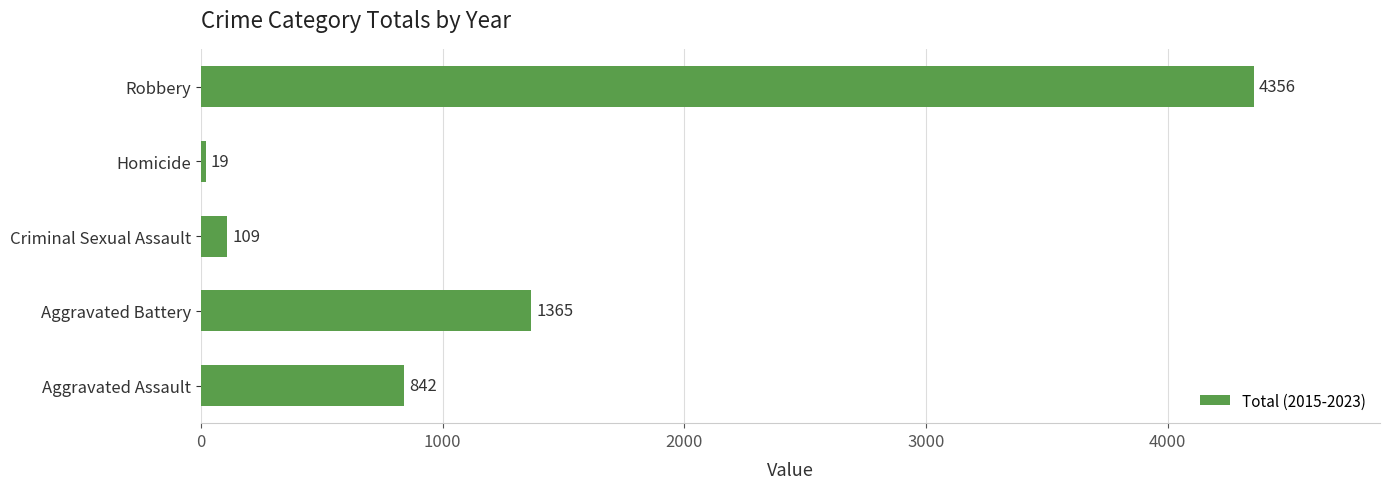

Which label corresponds to the largest value in the chart?

Robbery